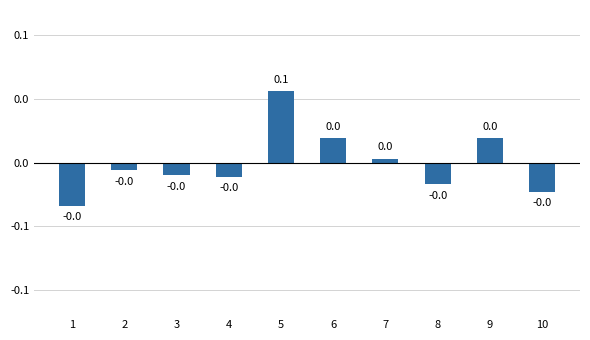

Are the bars horizontal?

No